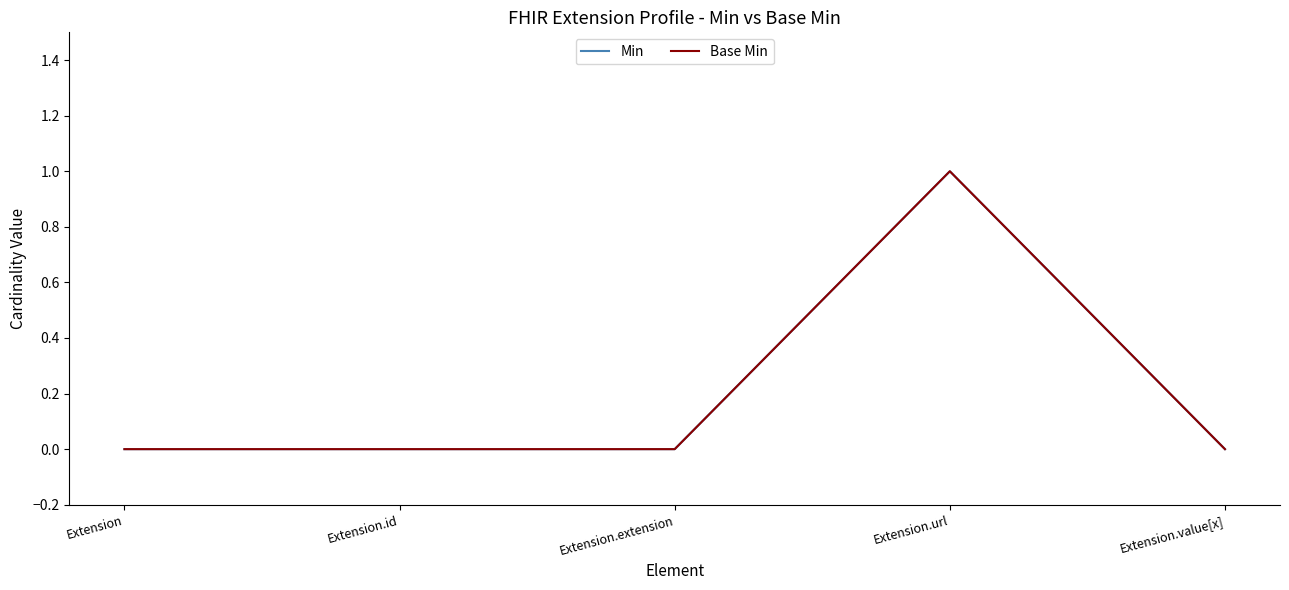

Does the chart display data point markers on the line(s)?

No